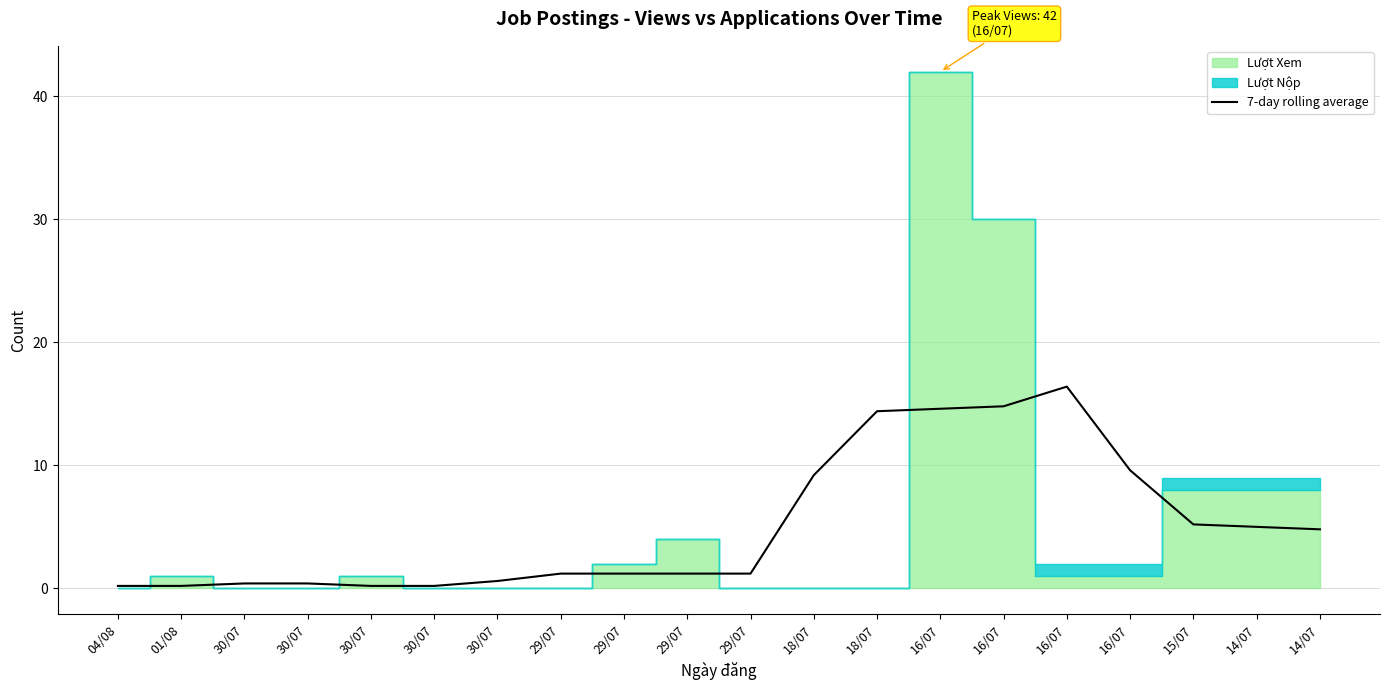

At which label does the data first exceed 1?

29/07